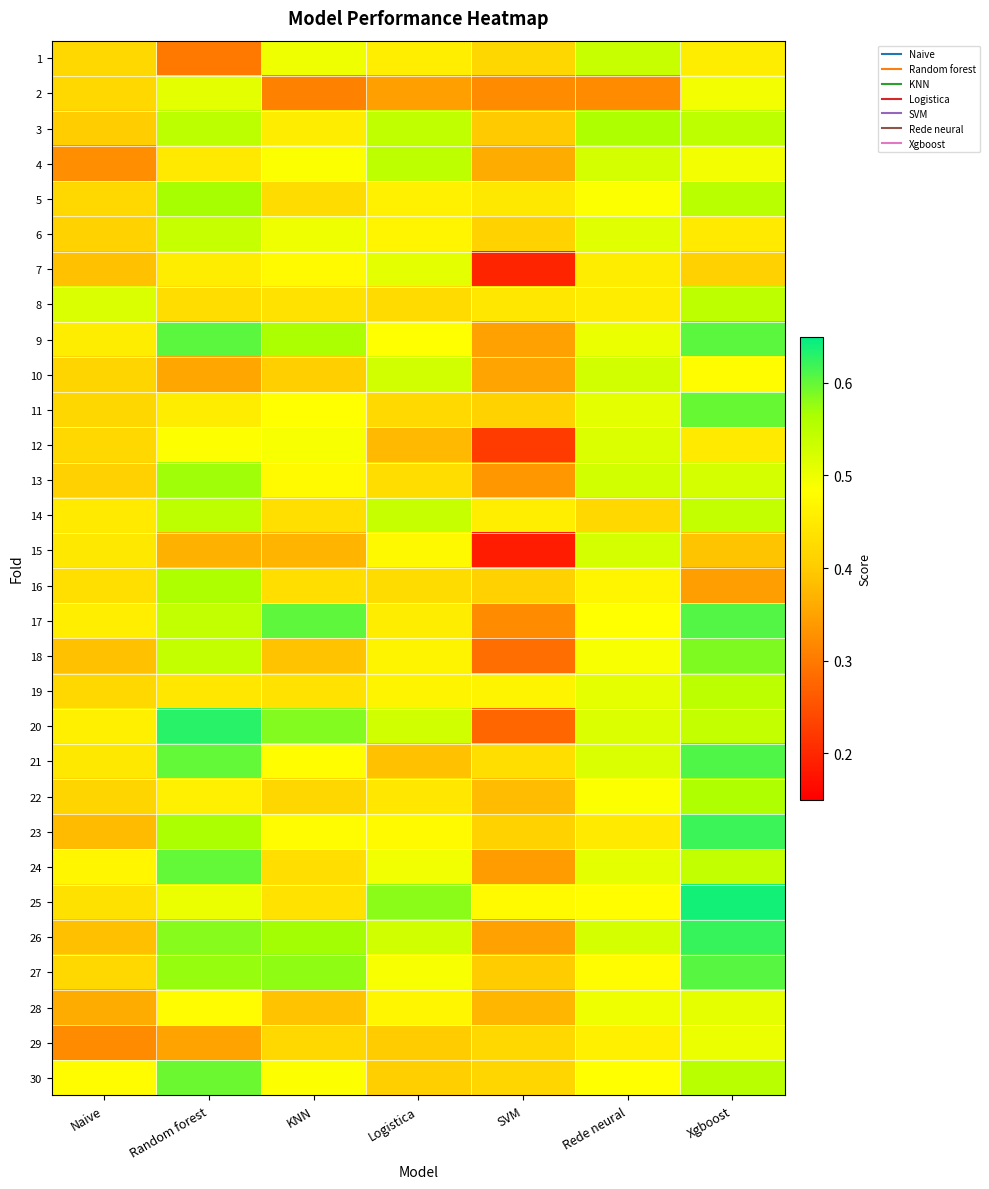

Which has a higher value, KNN or Random forest?

KNN